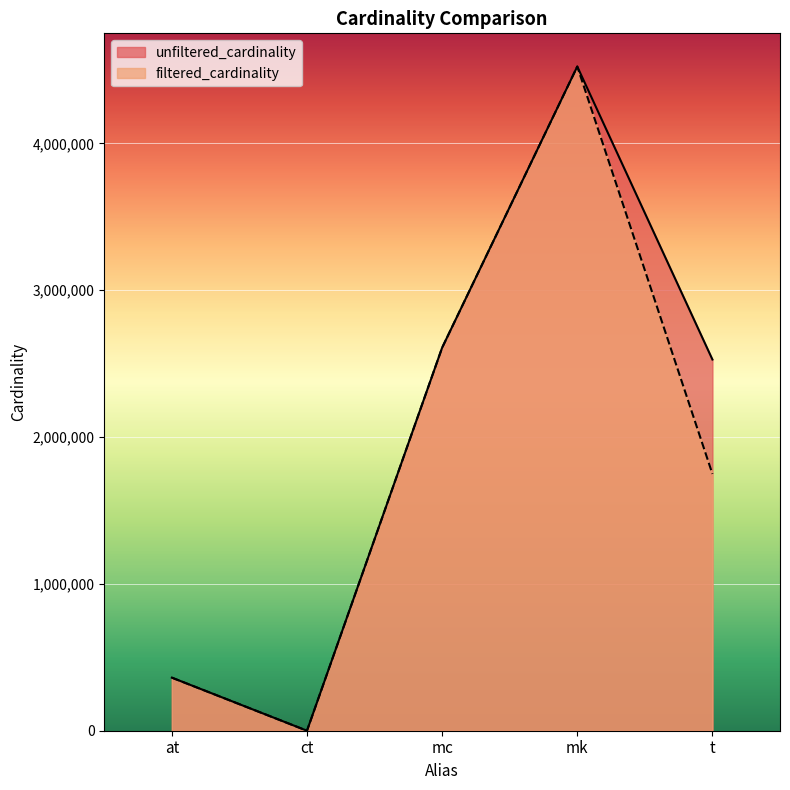

List the series in order of their overall mean, lowest first.

filtered_cardinality, unfiltered_cardinality